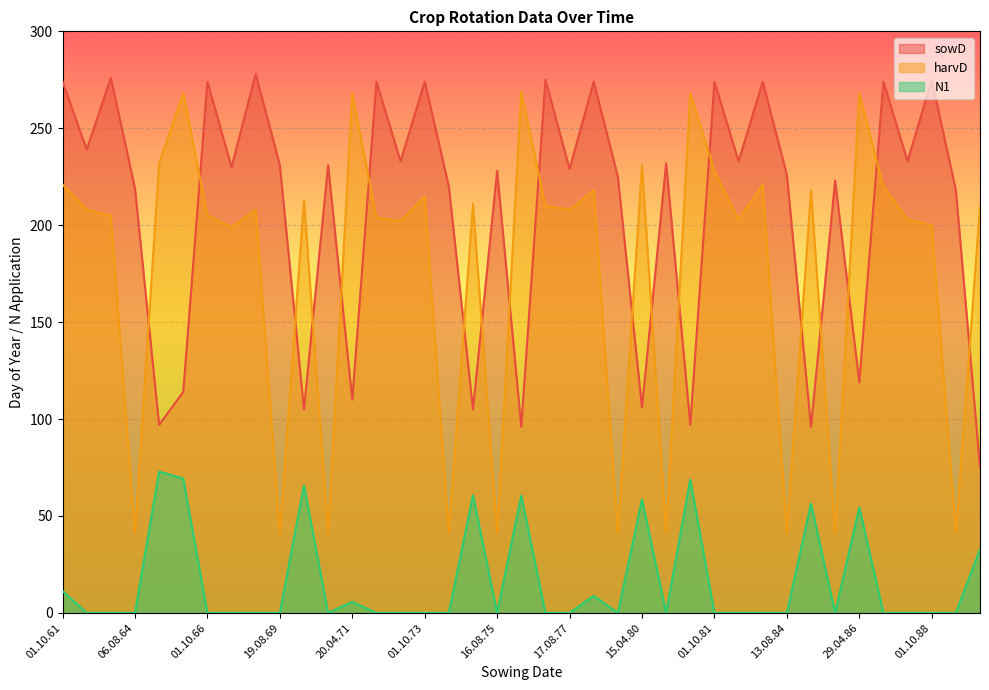

At which category is the sum across all series the highest?

01.10.61